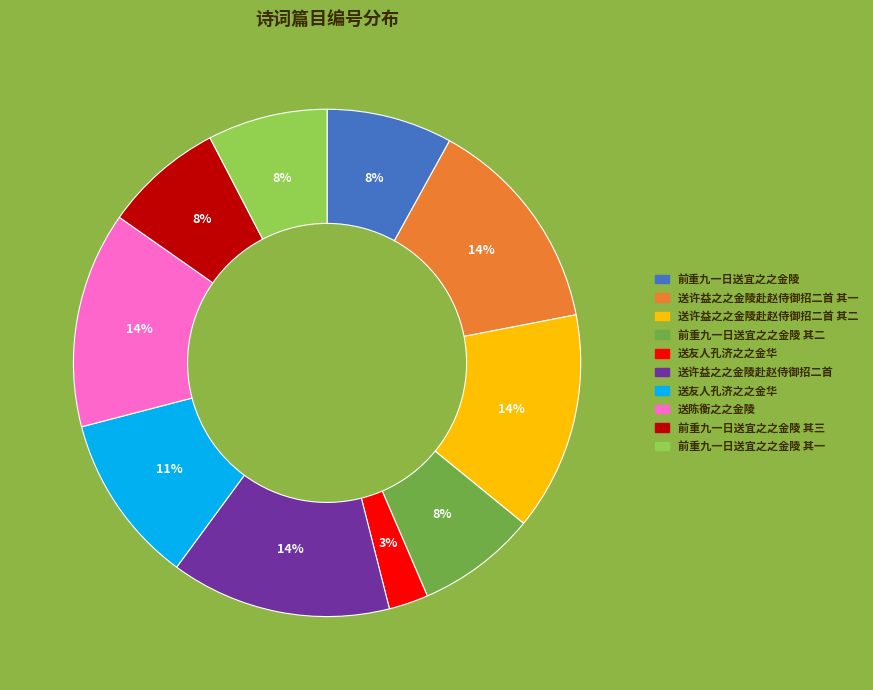

Count the number of slices in the pie.

10